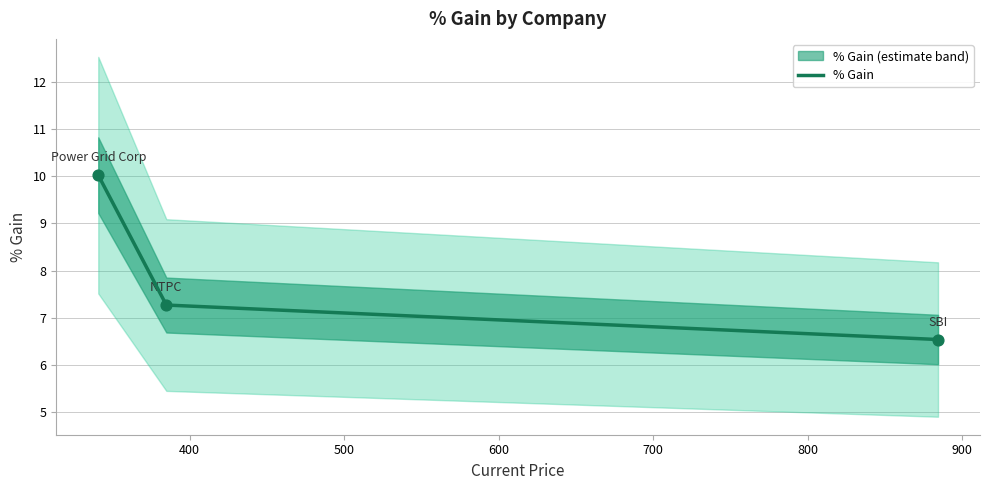

What is the maximum value for % Gain?

10.0